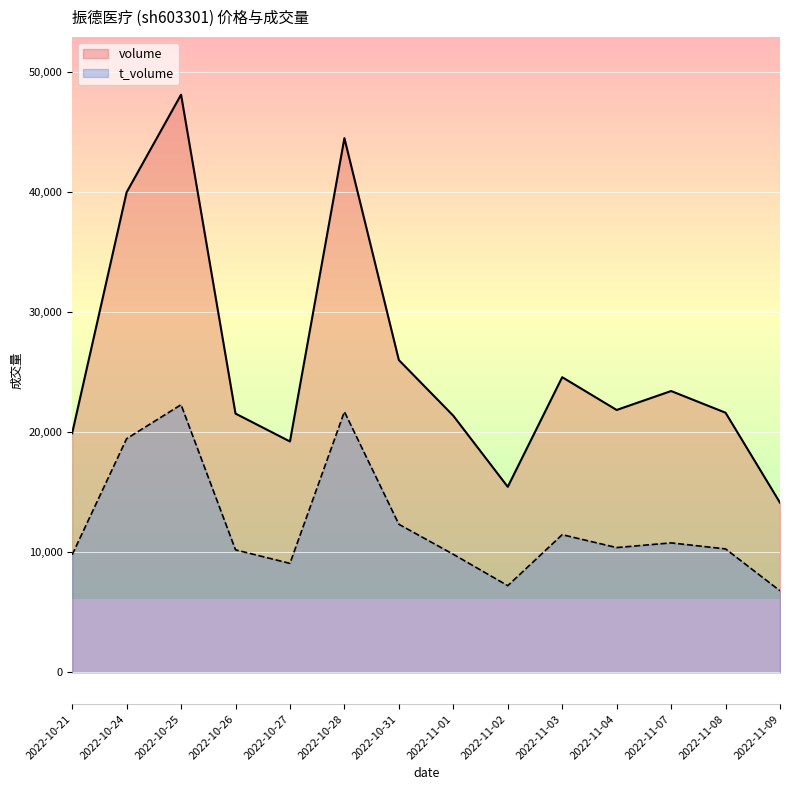

What is the label of the 13th point from the left?

2022-11-08